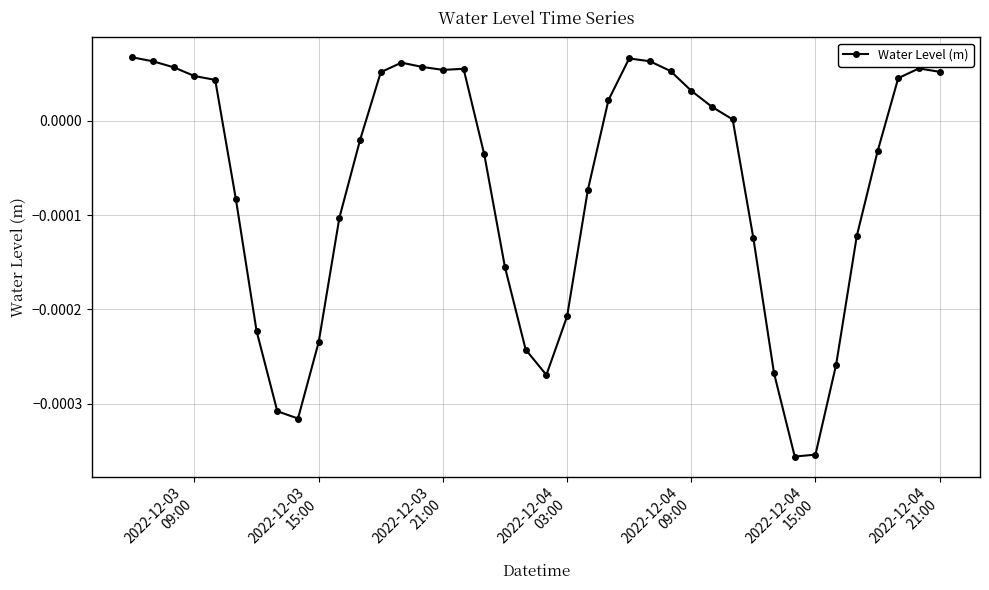

True or false: the data has more than 1 interior local peaks.

True